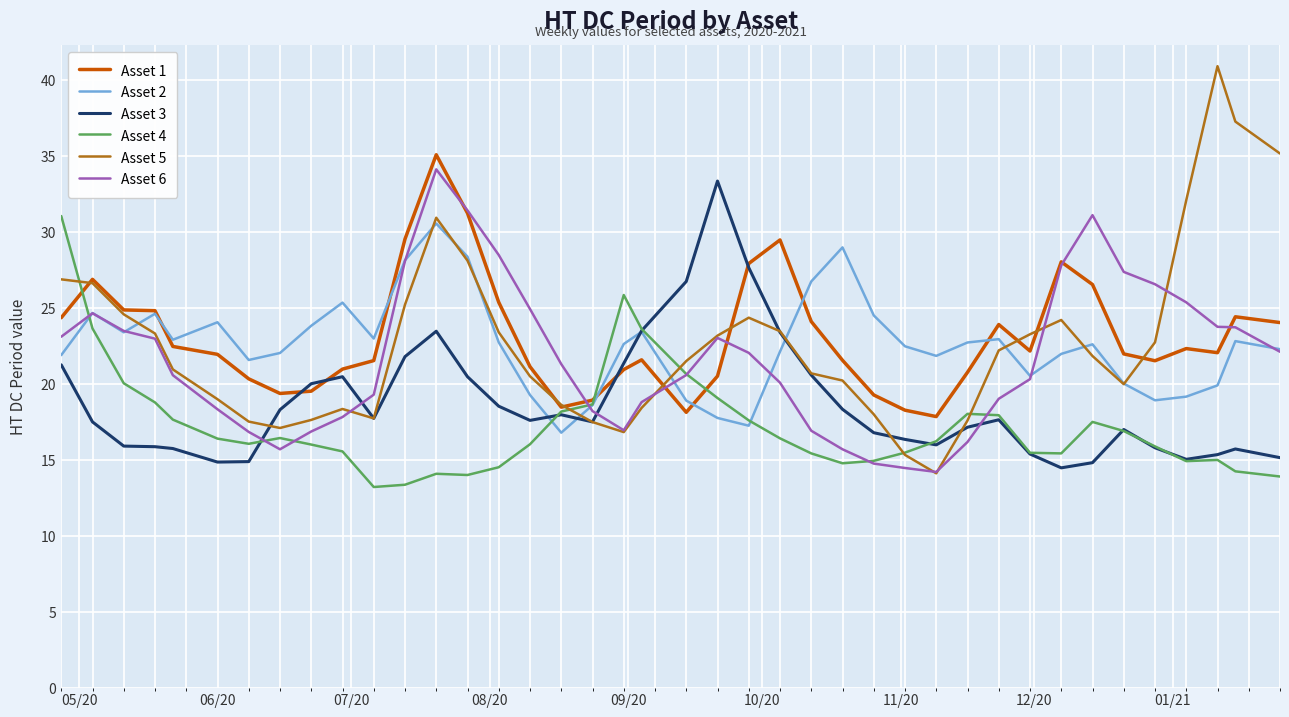

Which series has the largest range (max minus min)?

Asset 5